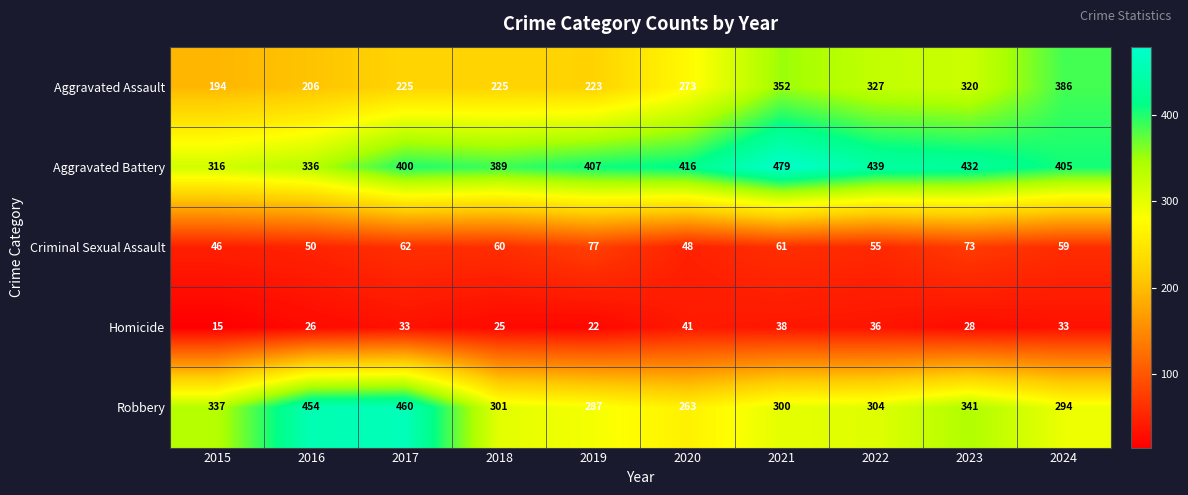

Rank the categories by Criminal Sexual Assault value from highest to lowest.

2019, 2023, 2017, 2021, 2018, 2024, 2022, 2016, 2020, 2015